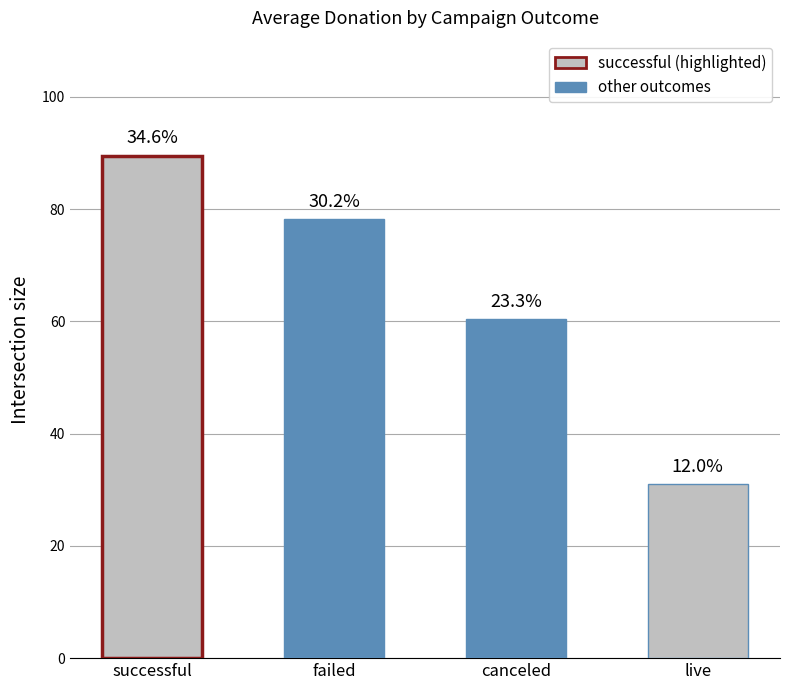

Is it true that the value at successful is 89.5?

True